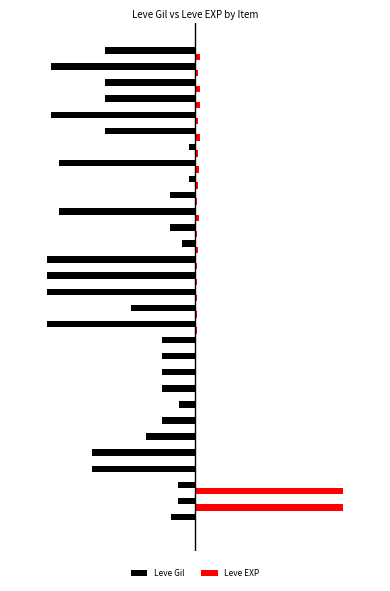

What is the sum of all Leve EXP values?

292.2